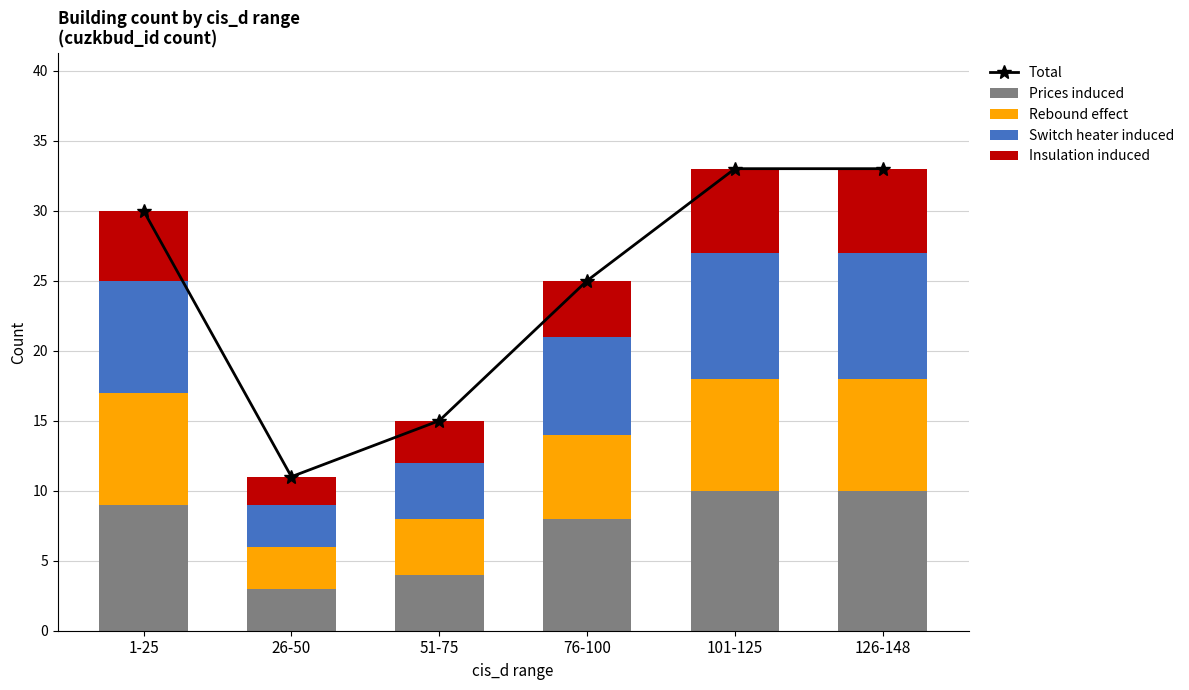

What is the spread (max minus min) of values at 26-50?

9